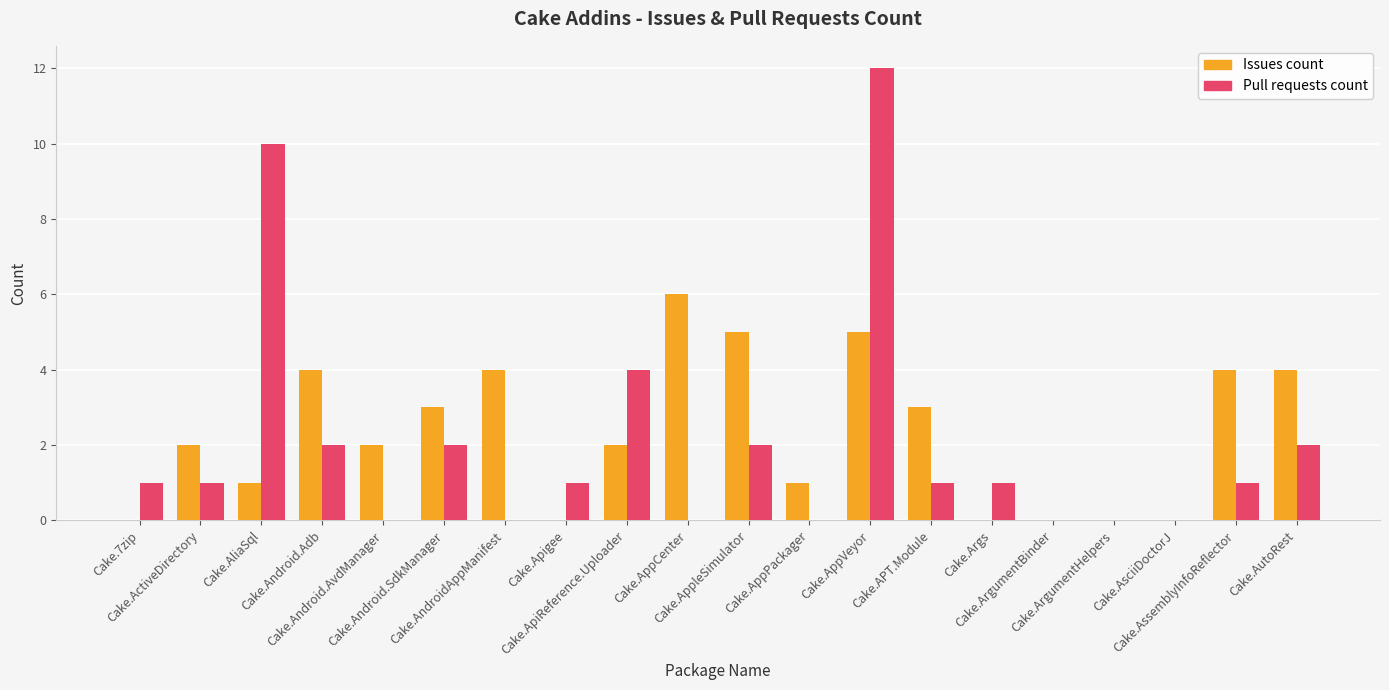

What is the maximum value for Issues count?

6